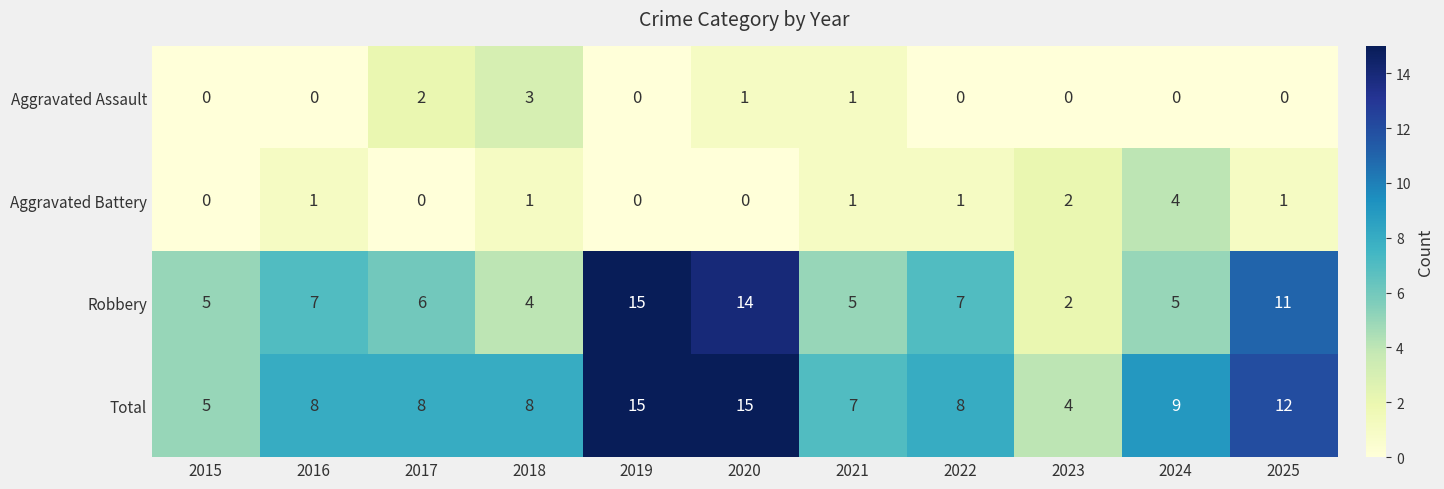

What is the difference between the highest and lowest values at 2024?

9